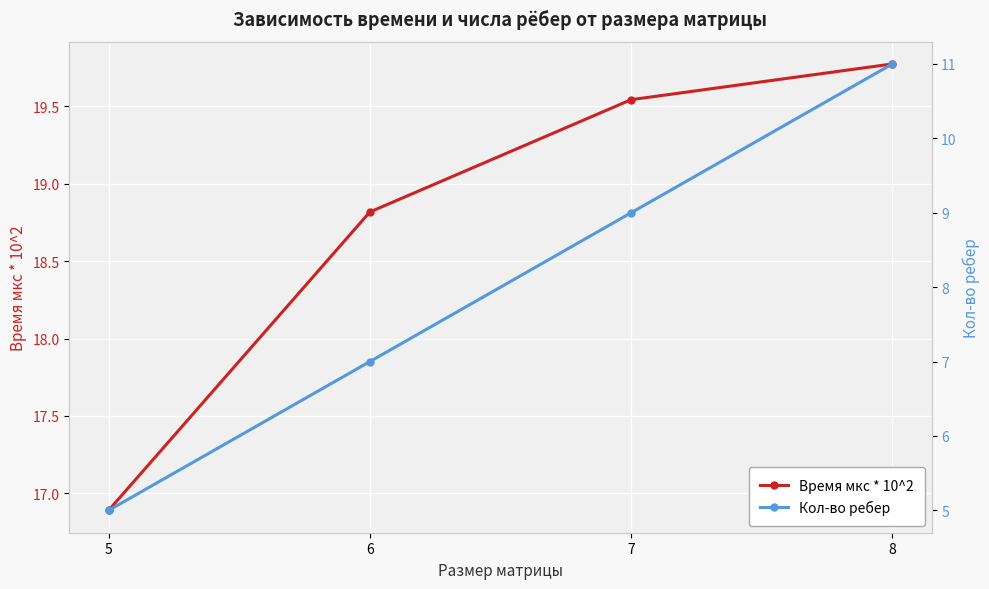

What is the minimum value for Кол-во ребер?

5.0